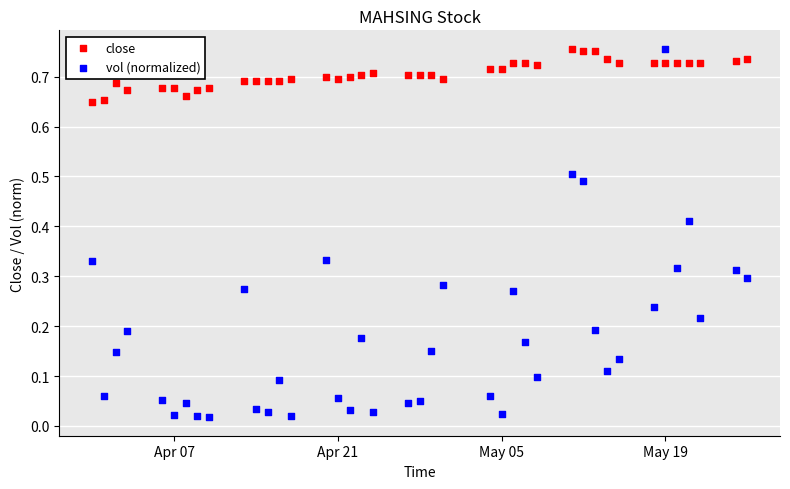

Across all data points, what is the range of X values (max minus min)?

56.0